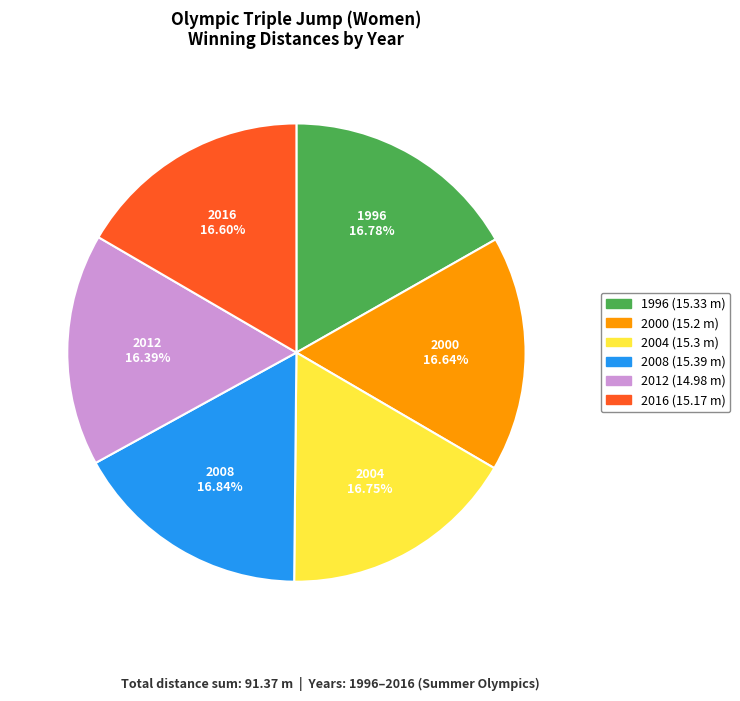

To the nearest percent, what portion does 2012 represent?

16%